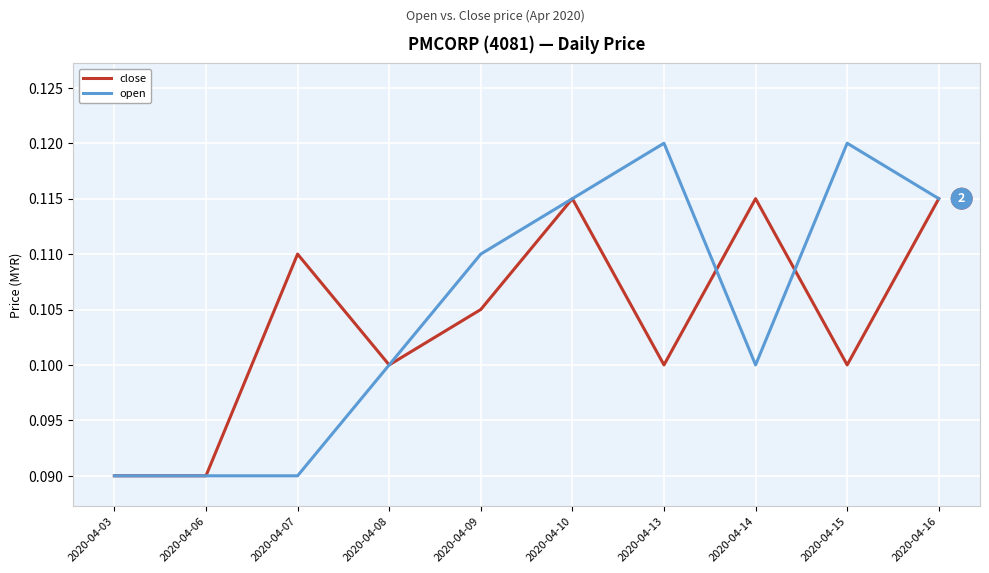

Rank the series at 2020-04-14 from highest to lowest value.

close, open